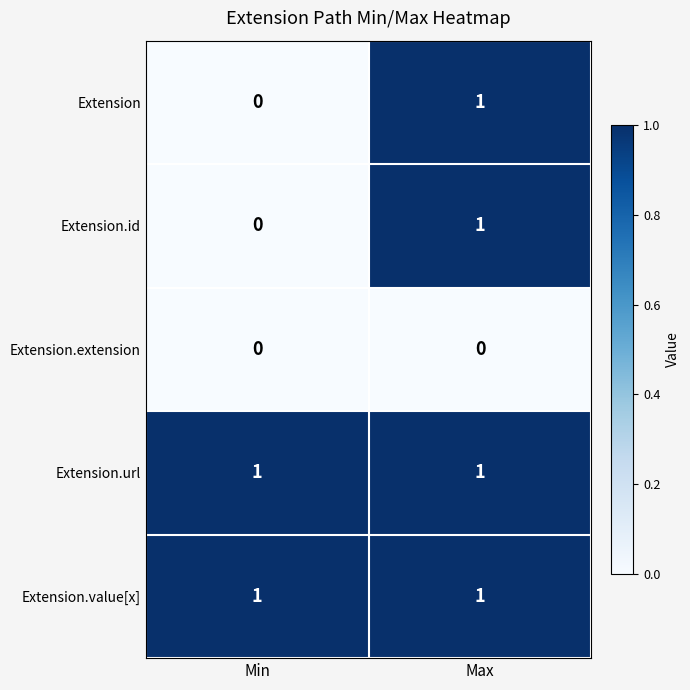

At which label is Extension closest to 0?

Min